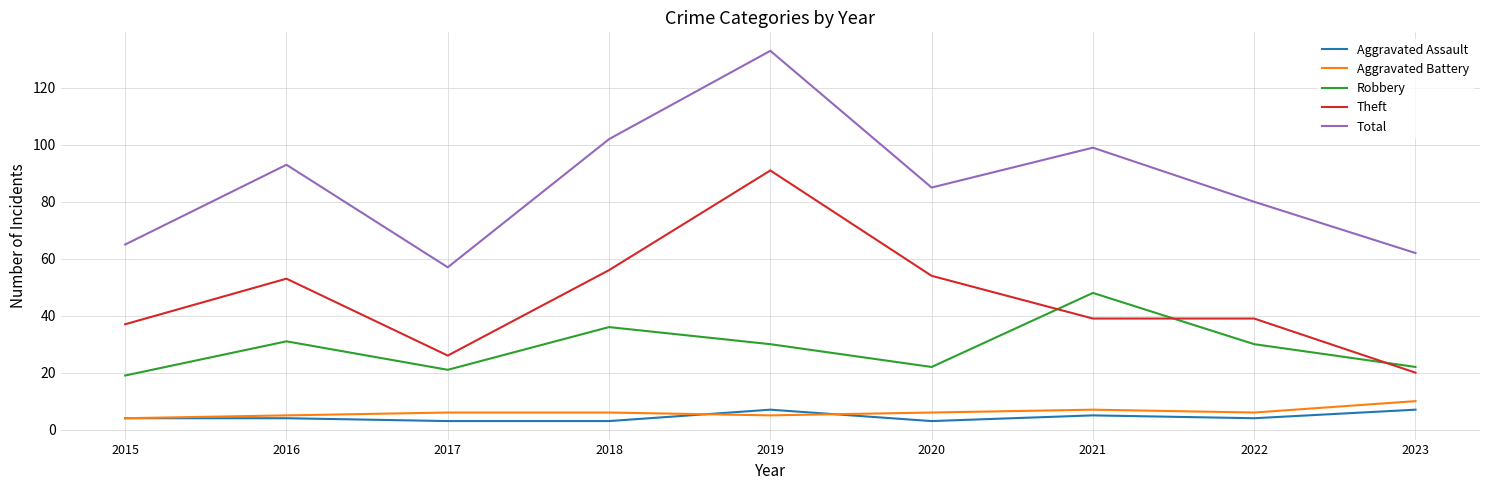

The value of Aggravated Battery at 2016 is 5. True or false?

True